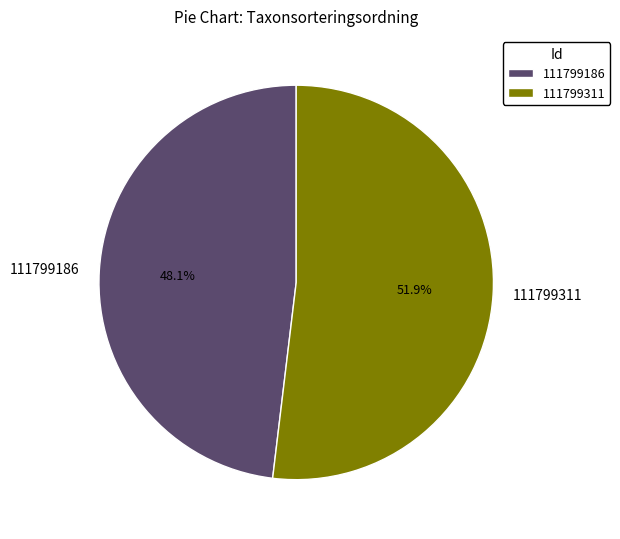

Rank the categories by value from lowest to highest.

111799186, 111799311